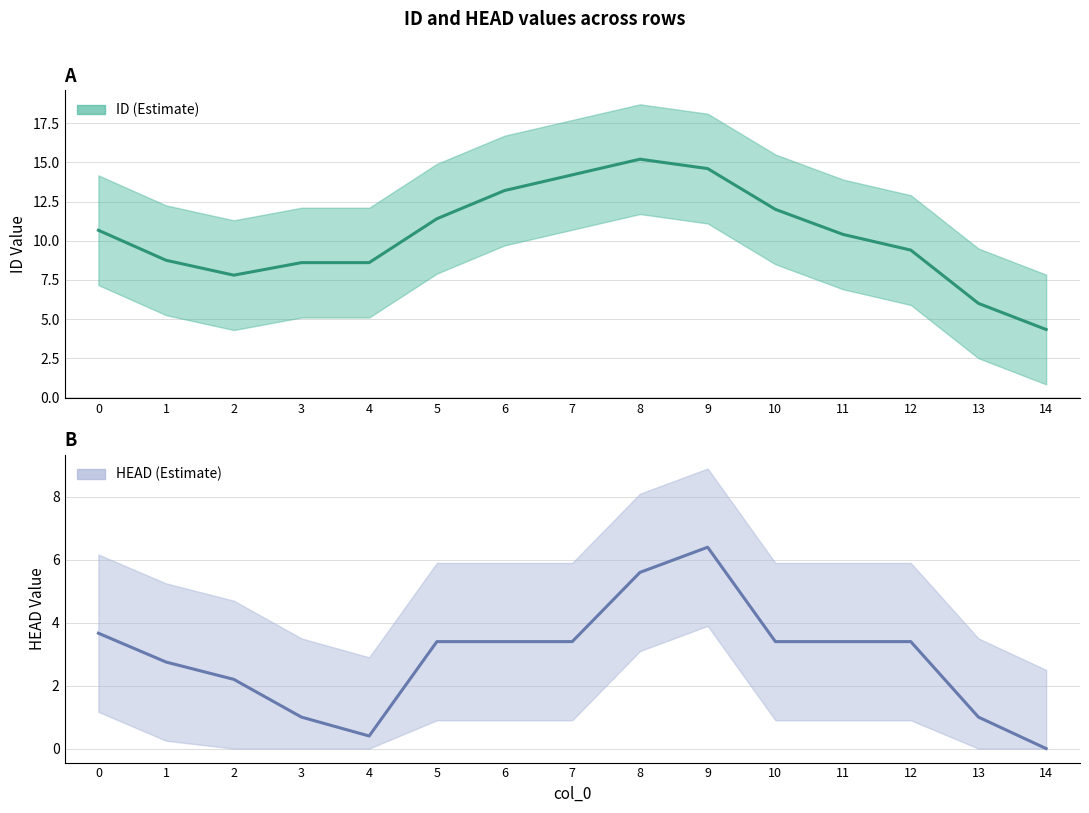

How many interior local peaks does the HEAD series have?

1